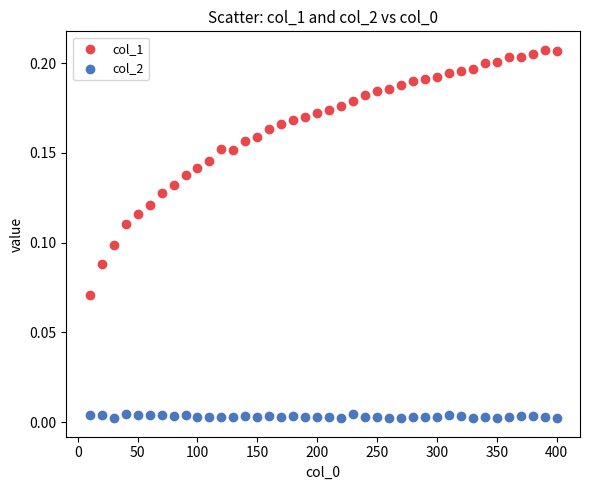

Which series has the largest Y range (max minus min)?

col_1